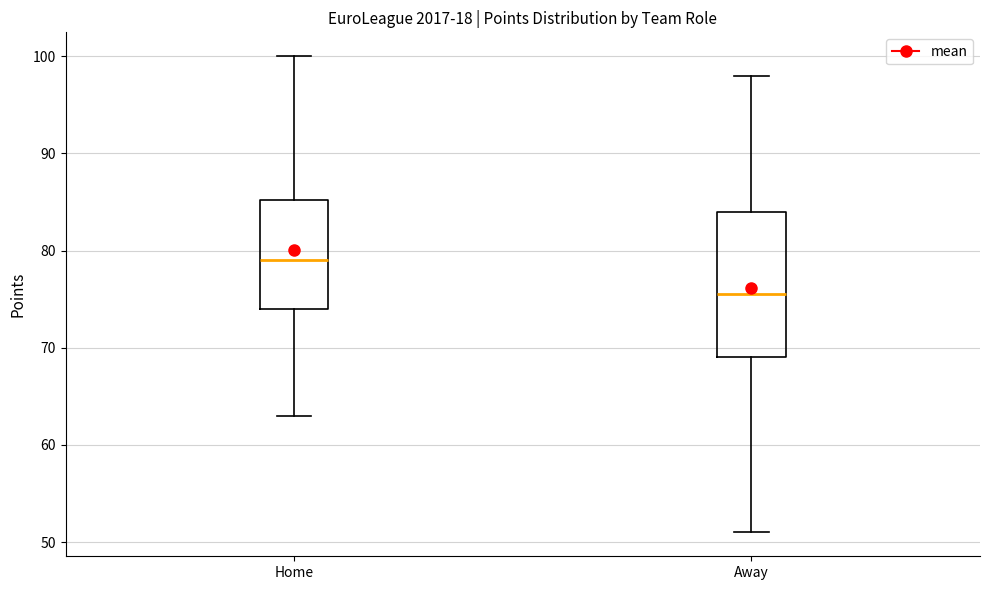

Which box is the tallest, from its lower edge to its upper edge?

Away